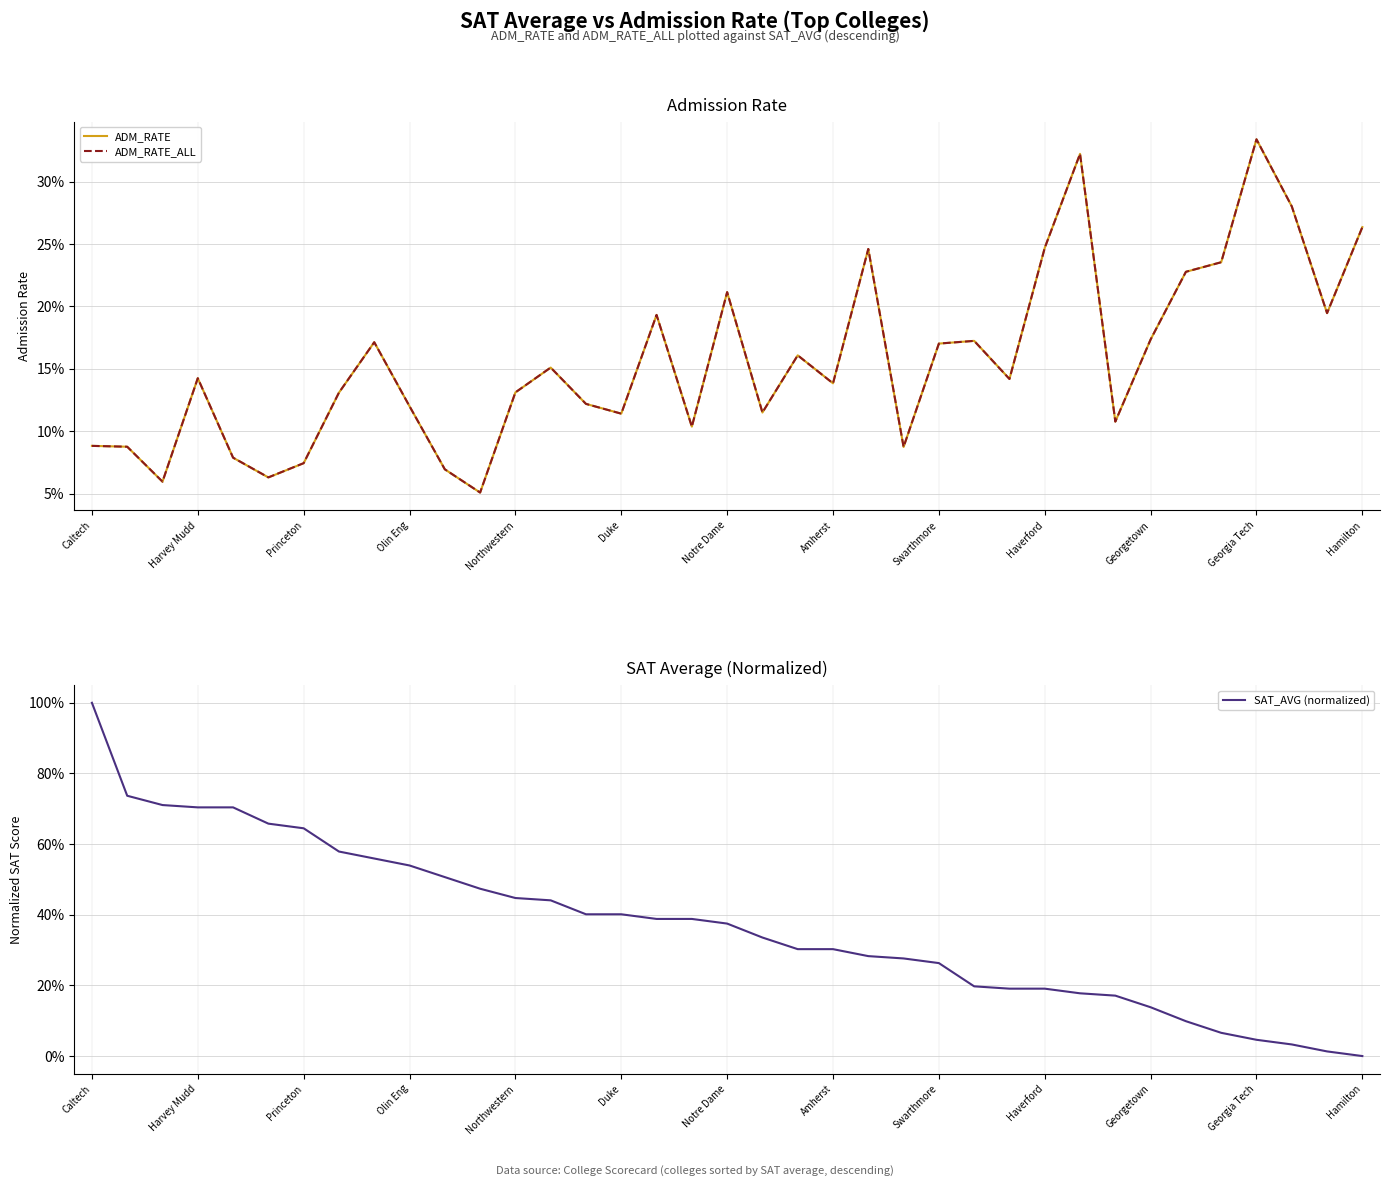

Which label corresponds to the largest value in the chart?

Caltech